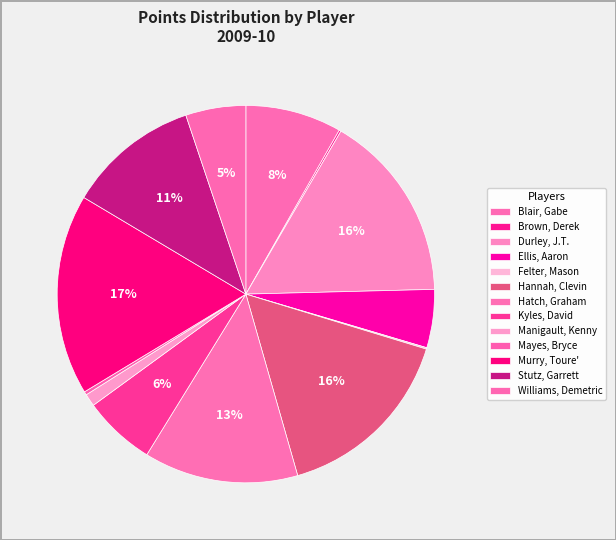

Does Brown, Derek account for over 50% of the chart?

No